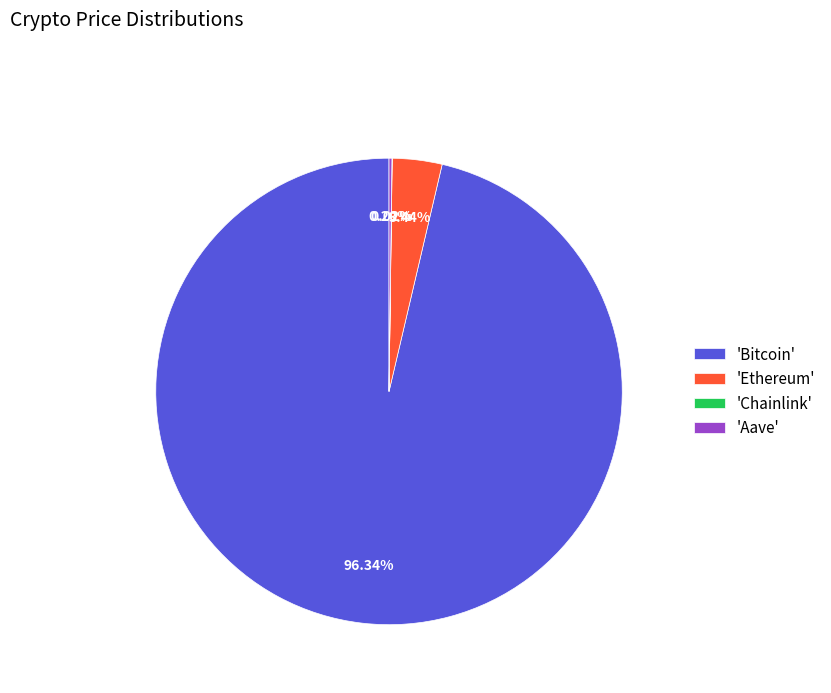

Which slice is the largest?

'Bitcoin'